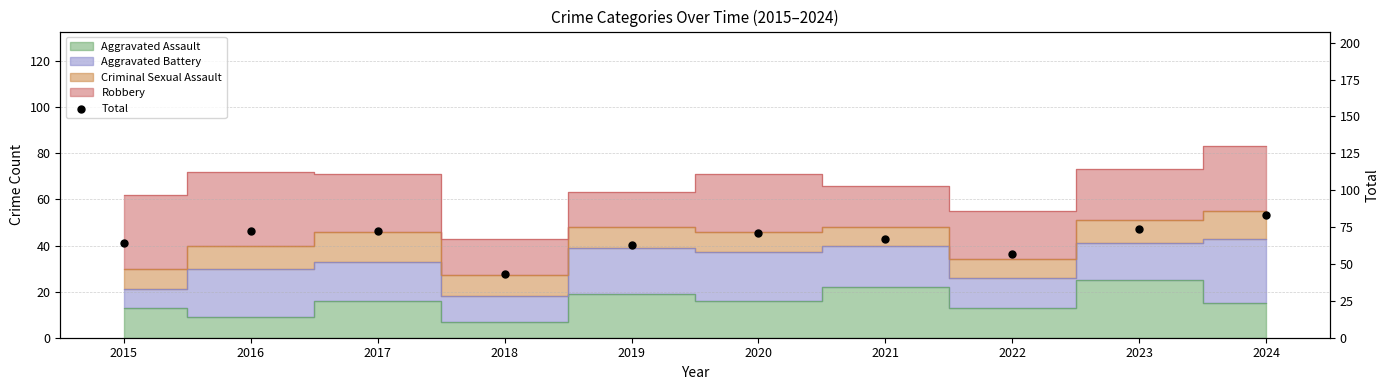

Between 2023 and 2021, which is larger?

2023